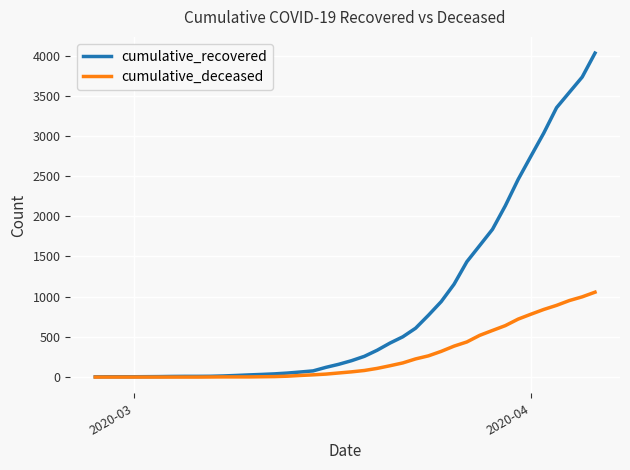

What is the difference between the maximum and second lowest values in the cumulative_recovered series?

4026